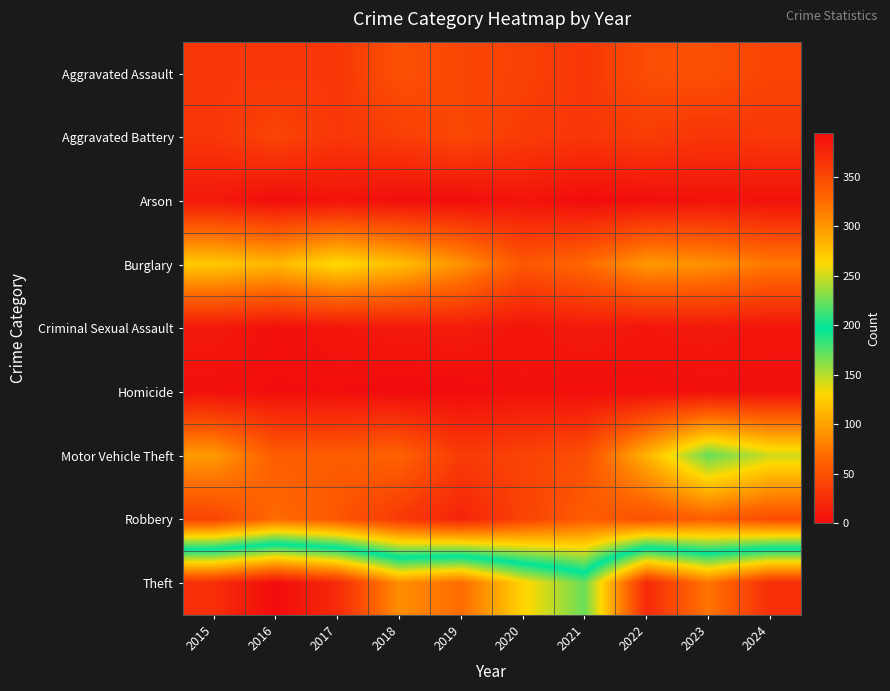

At 2018, list the series in order from largest to smallest.

Theft, Burglary, Motor Vehicle Theft, Aggravated Assault, Aggravated Battery, Robbery, Criminal Sexual Assault, Arson, Homicide